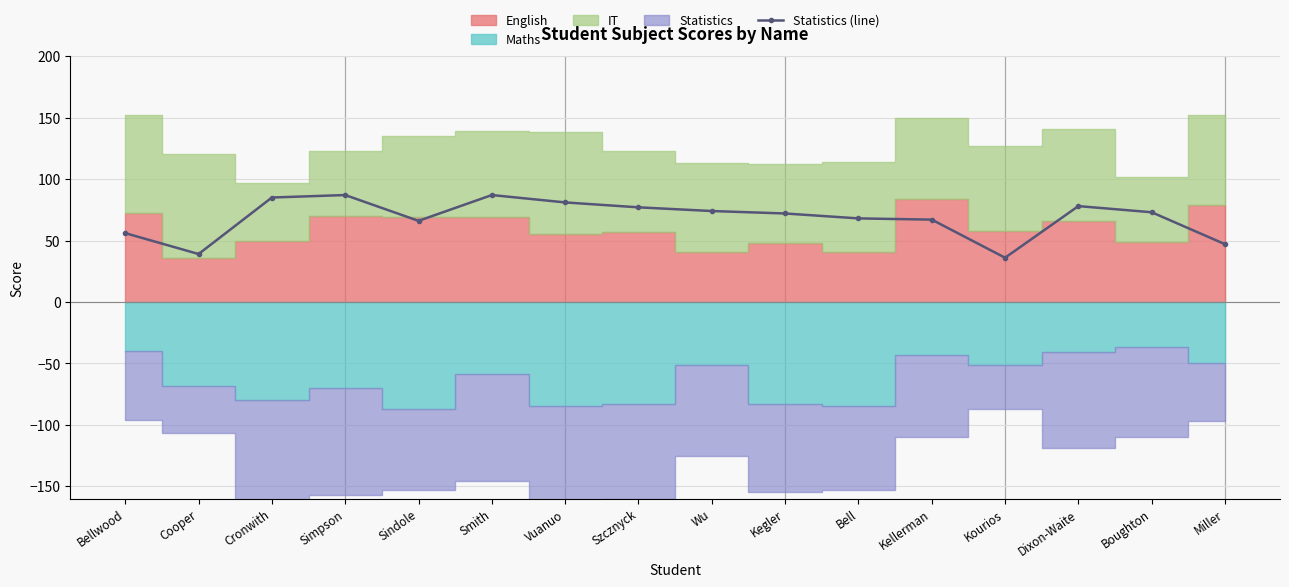

What is the change in value from Wu to Kourios?

-38